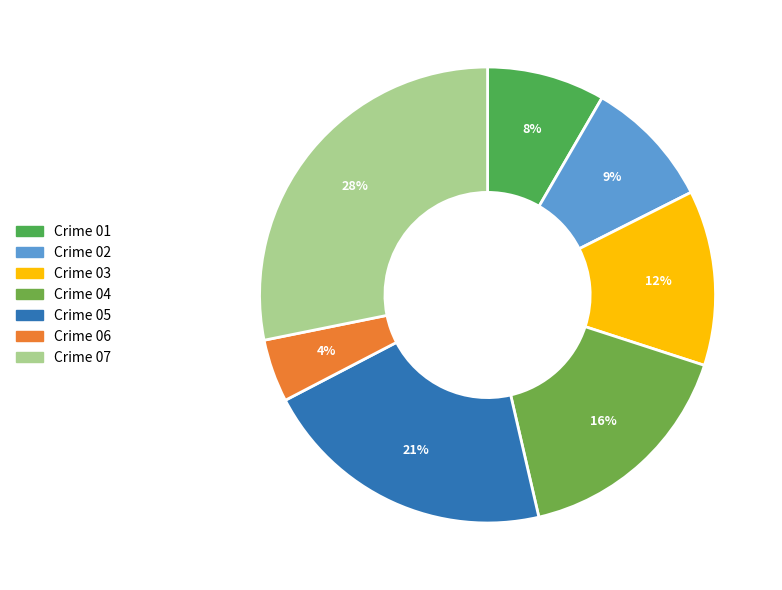

Count the number of slices in the pie.

7